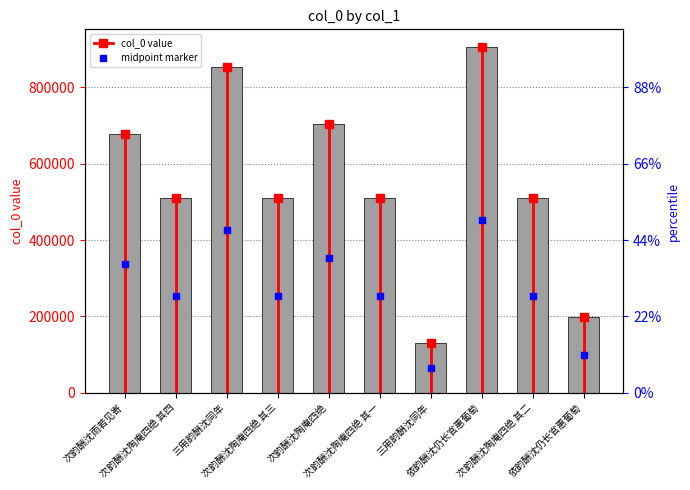

How many data points are above 509653?

4